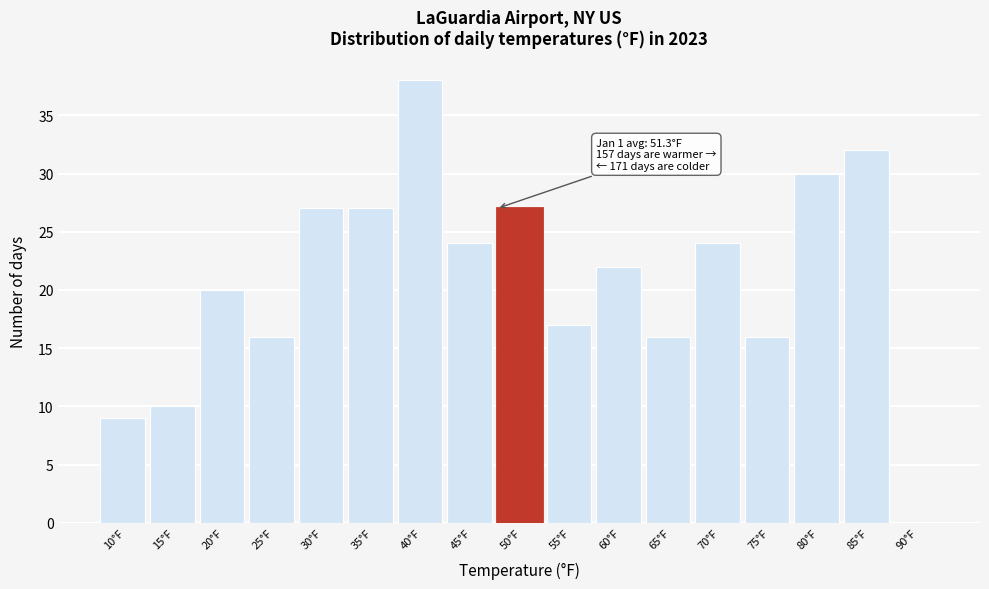

Reading left to right, what are all the values shown in this chart?

10°F=9	15°F=10	20°F=20	25°F=16	30°F=27	35°F=27	40°F=38	45°F=24	50°F=27	55°F=17	60°F=22	65°F=16	70°F=24	75°F=16	80°F=30	85°F=32	90°F=0